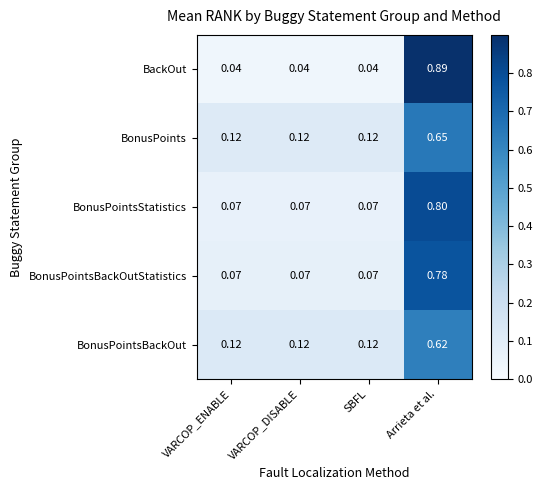

Rank the series by their maximum value, from highest to lowest.

BackOut, BonusPointsStatistics, BonusPointsBackOutStatistics, BonusPoints, BonusPointsBackOut